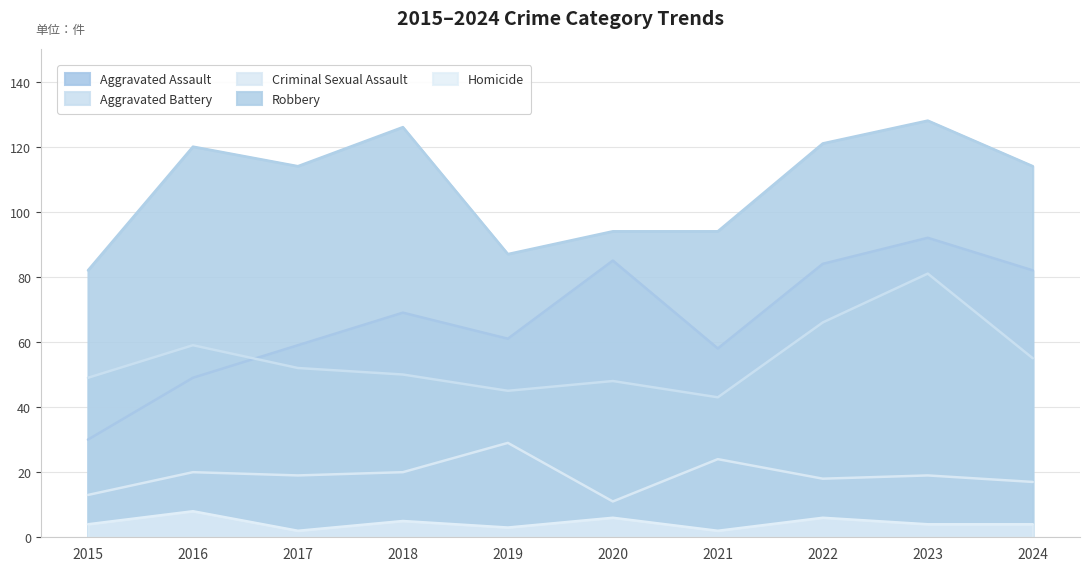

Where is the first local minimum for Robbery?

2017